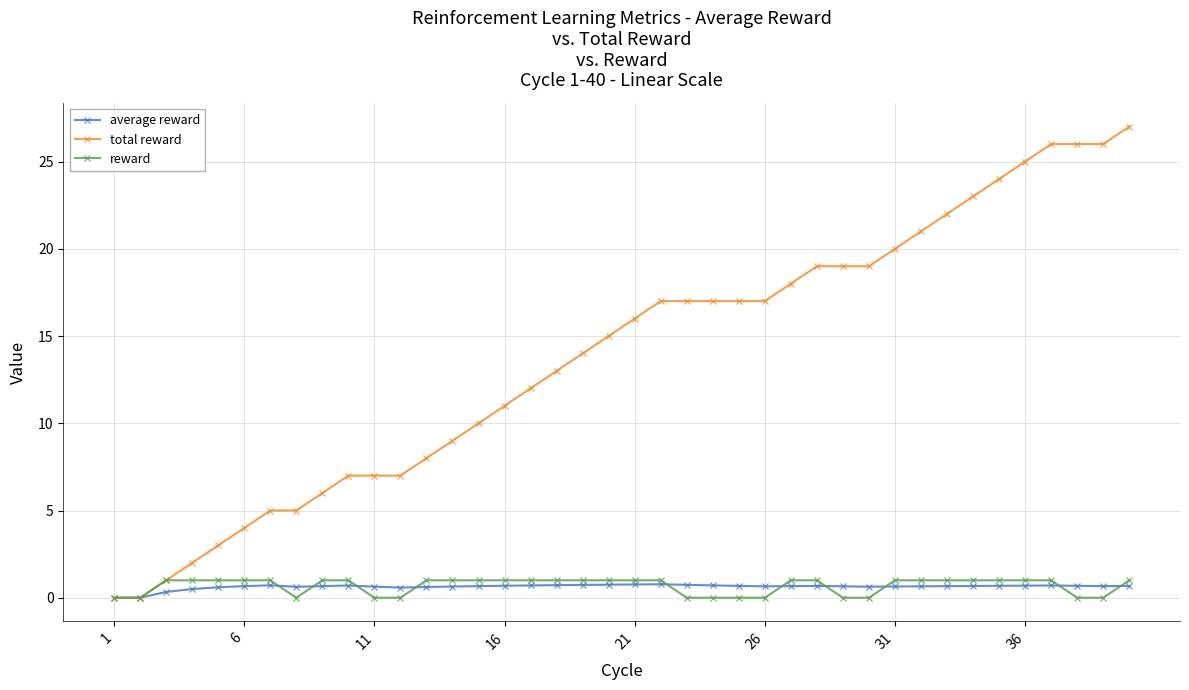

Which series has the largest total across all categories?

total reward